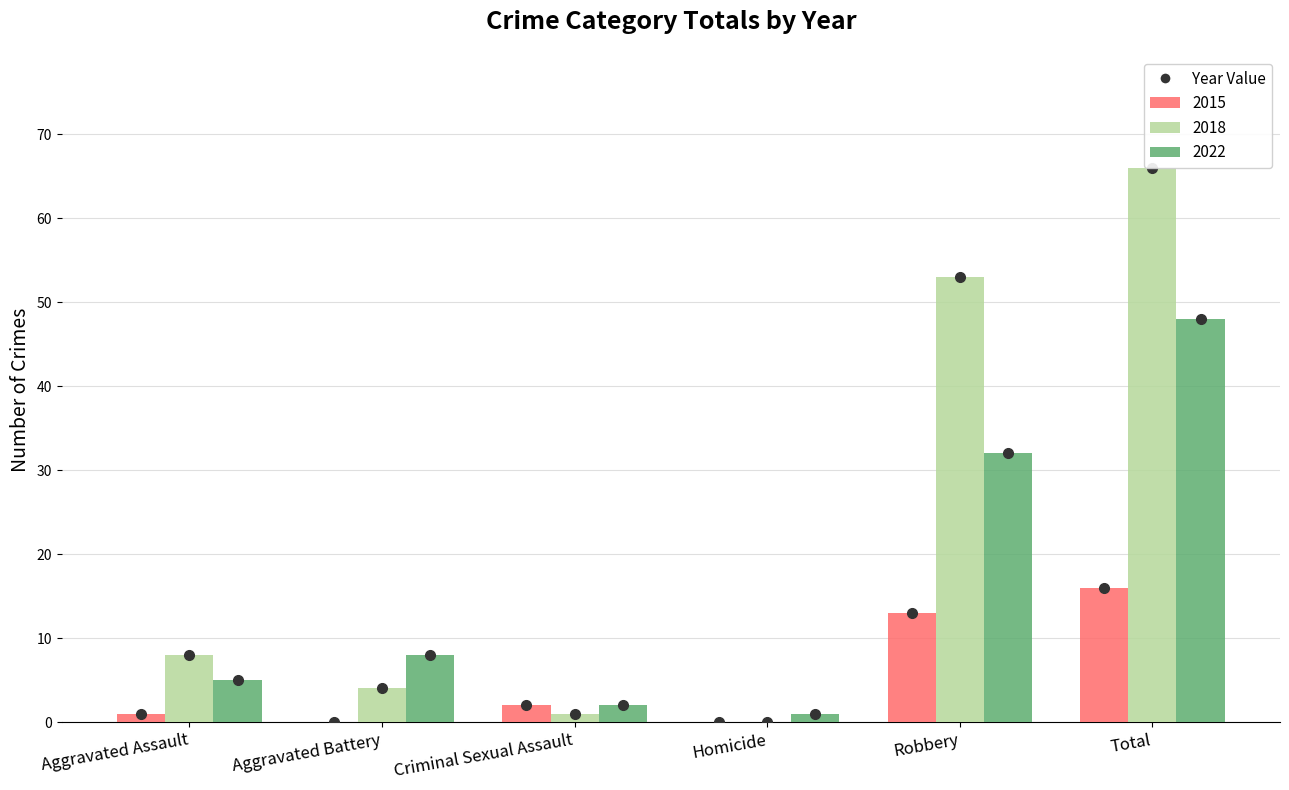

Are the bars horizontal?

No